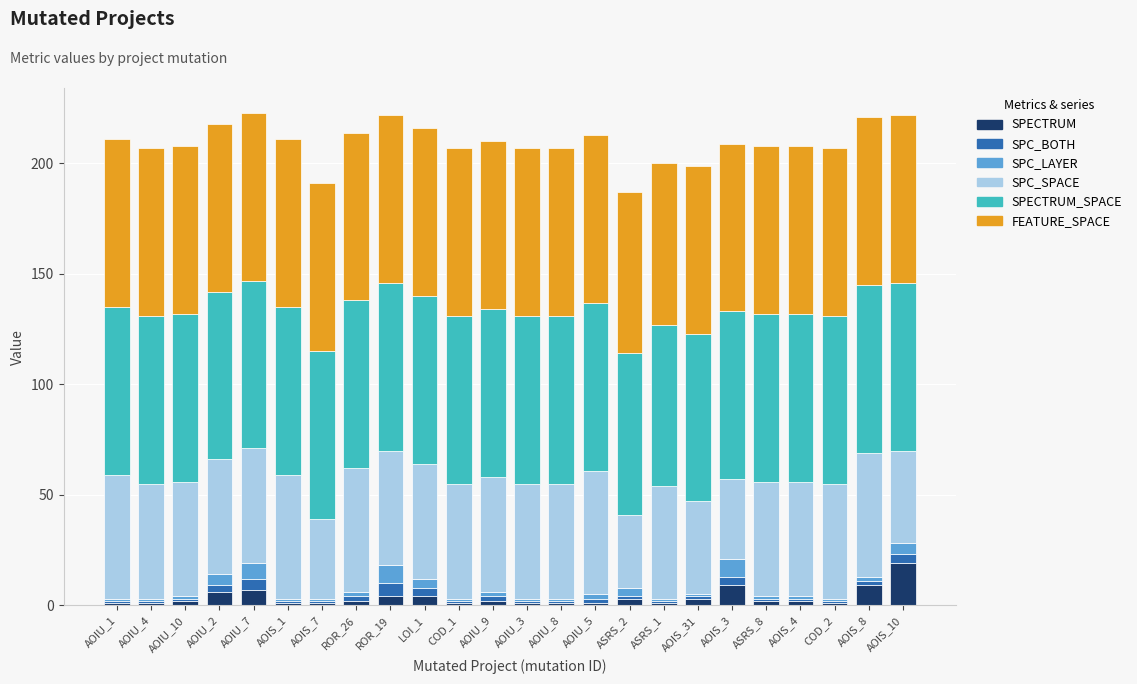

What is the average value of the SPECTRUM series?

4